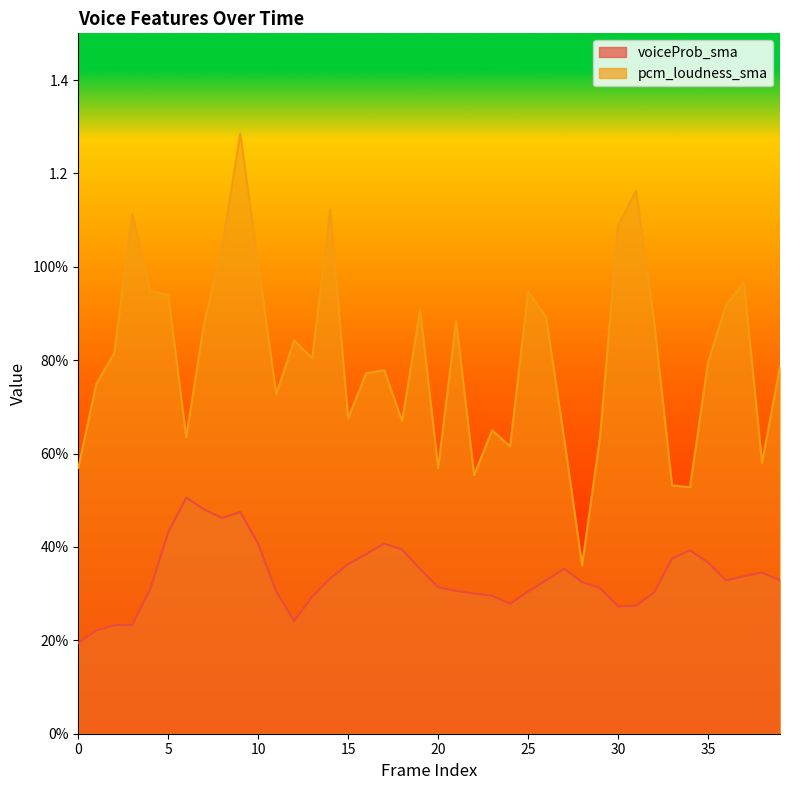

How many lines are shown in the chart?

2